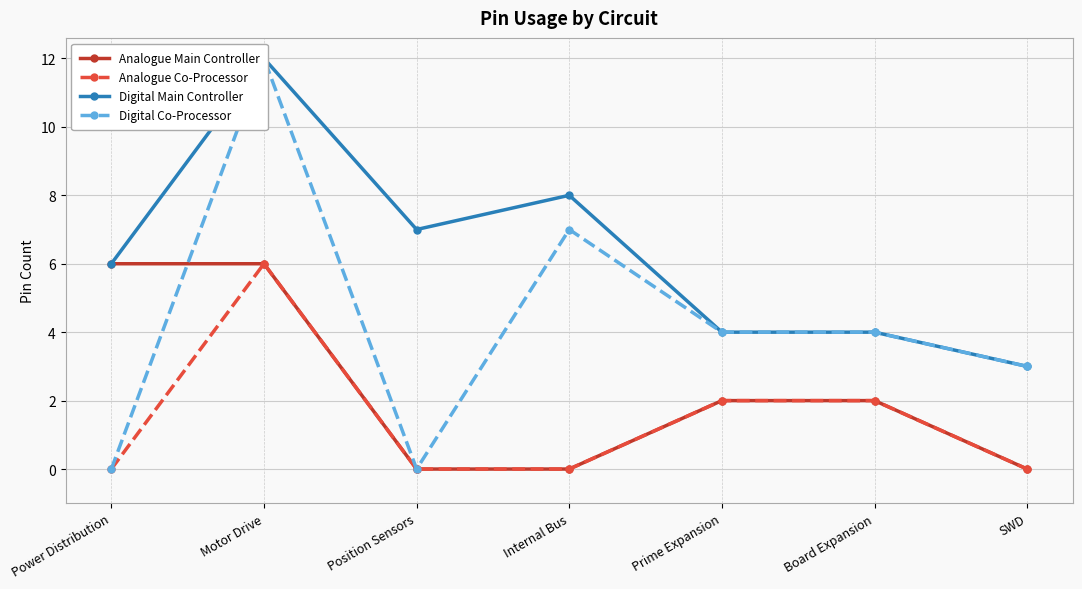

What position from the left is Power Distribution?

1